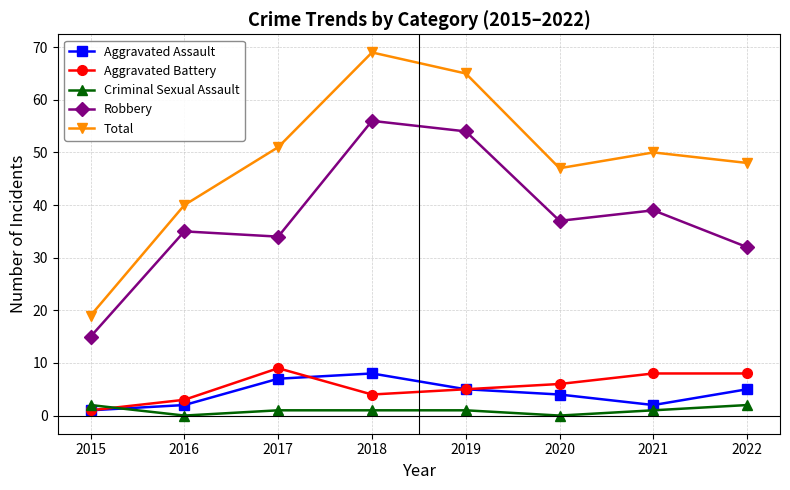

The value of Robbery at 2020 is 19. True or false?

False